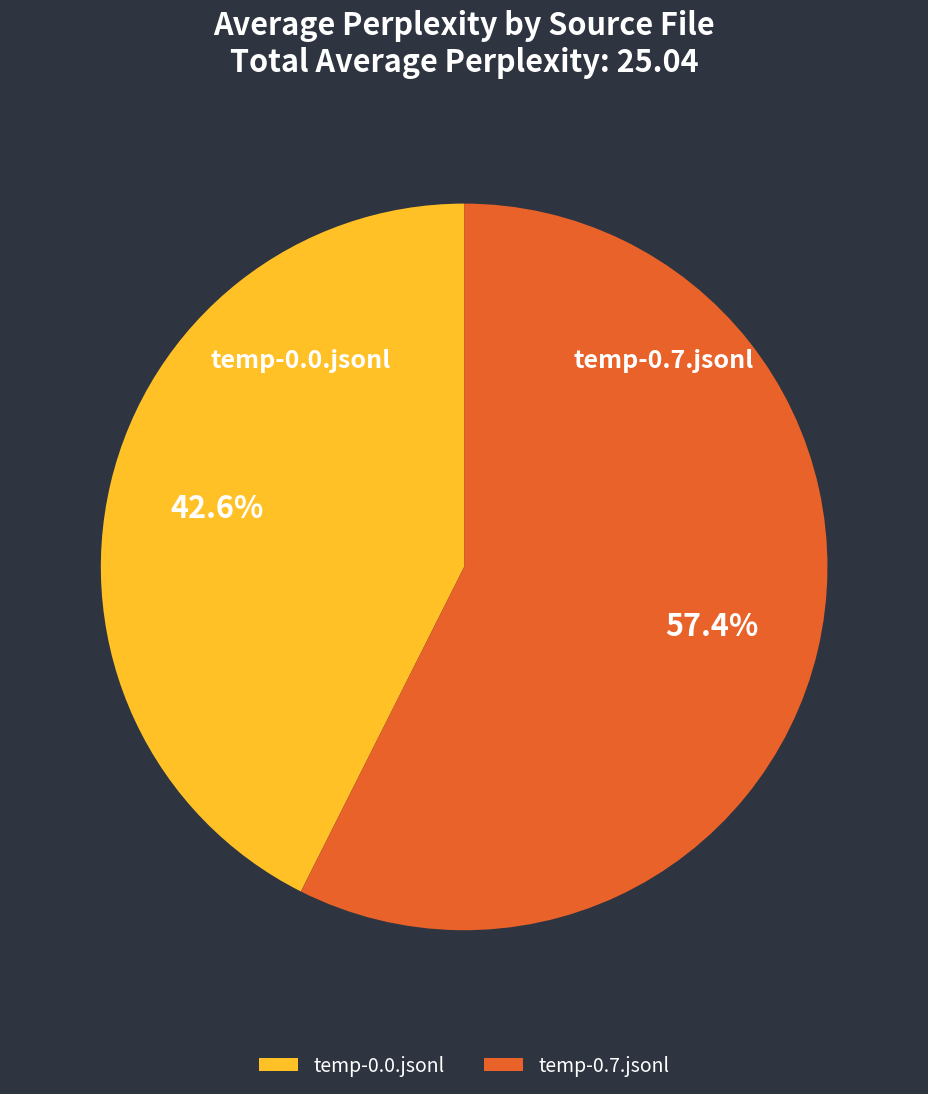

To the nearest percent, what percentage of the pie is temp-0.0.jsonl?

43%